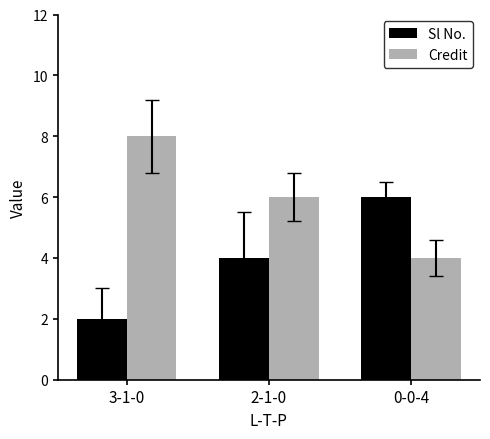

Is the value of Credit at 0-0-4 greater than the value of Sl No. at 3-1-0?

Yes